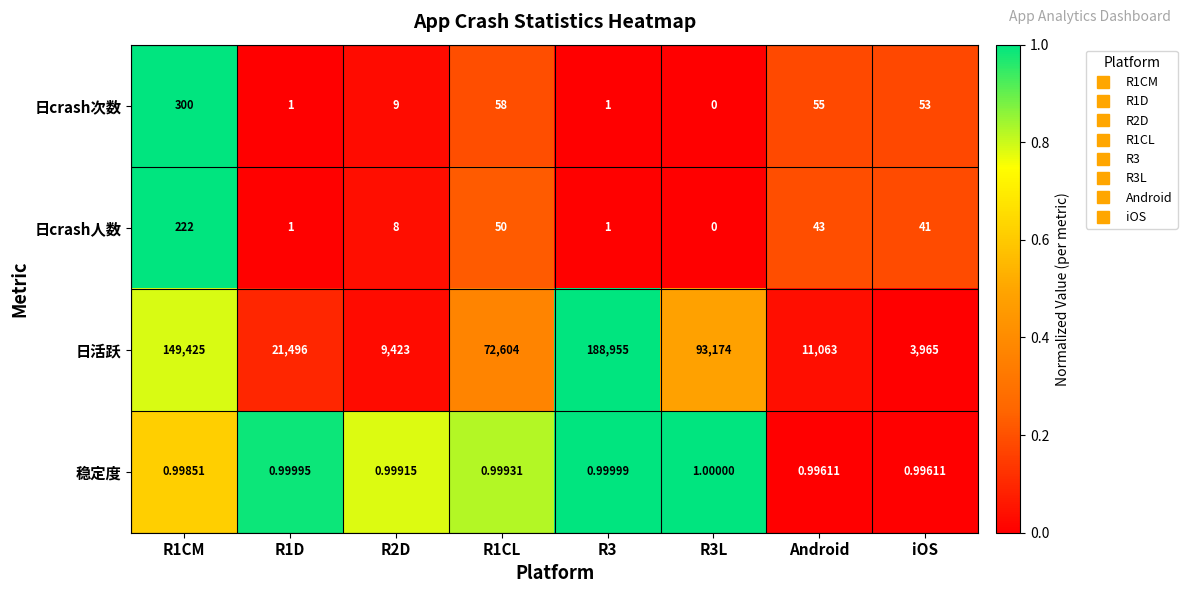

What is the greatest value displayed?

188955.0